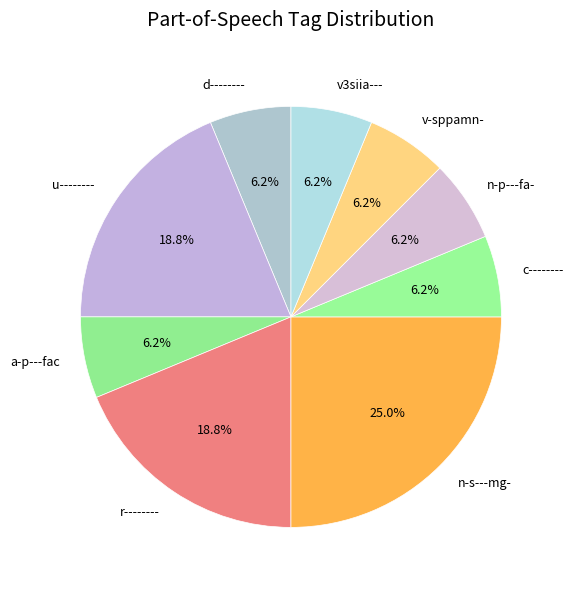

Which slice is the largest?

n-s---mg-